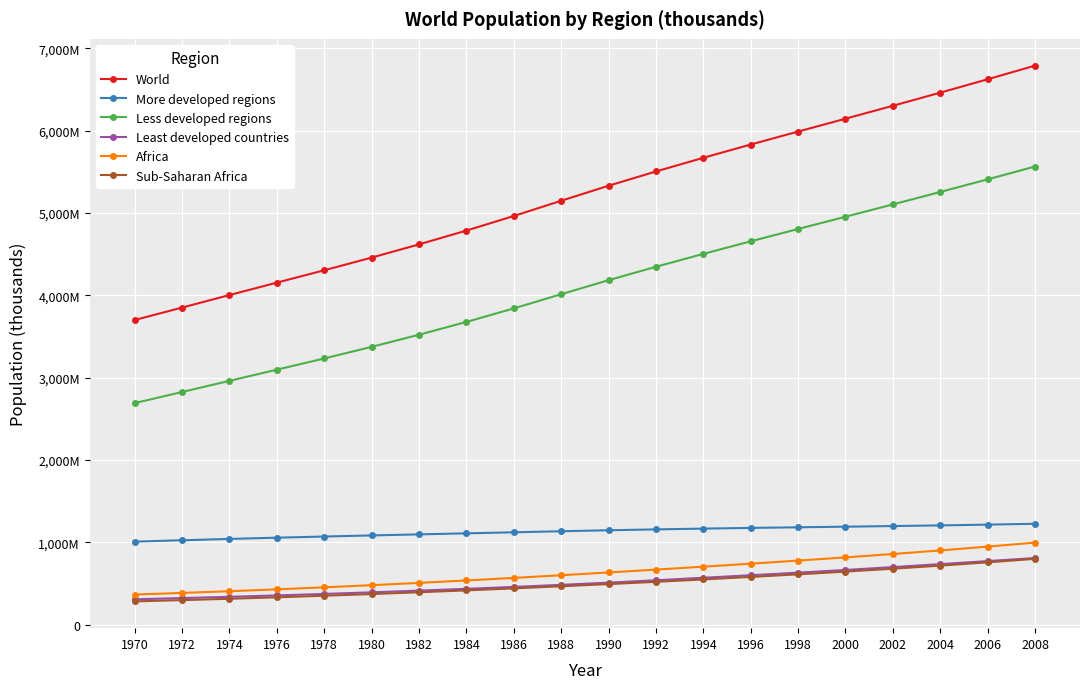

What are all the series names shown in the legend?

World, More developed regions, Less developed regions, Least developed countries, Africa, Sub-Saharan Africa